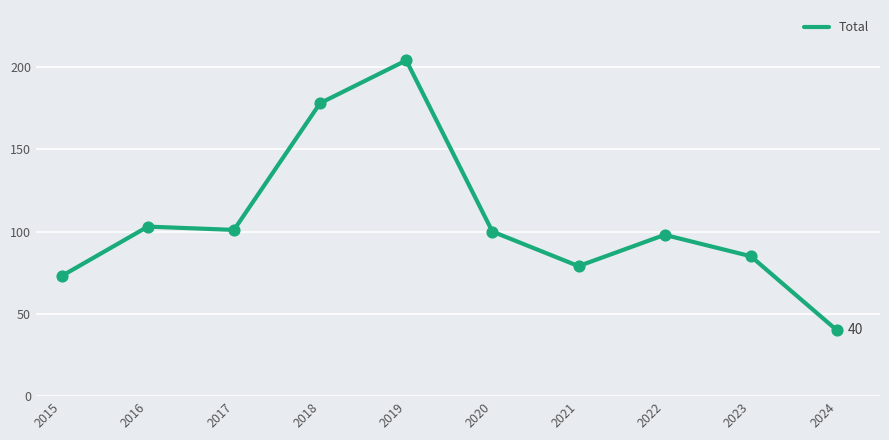

What is the change in value from 2018 to 2021?

-99